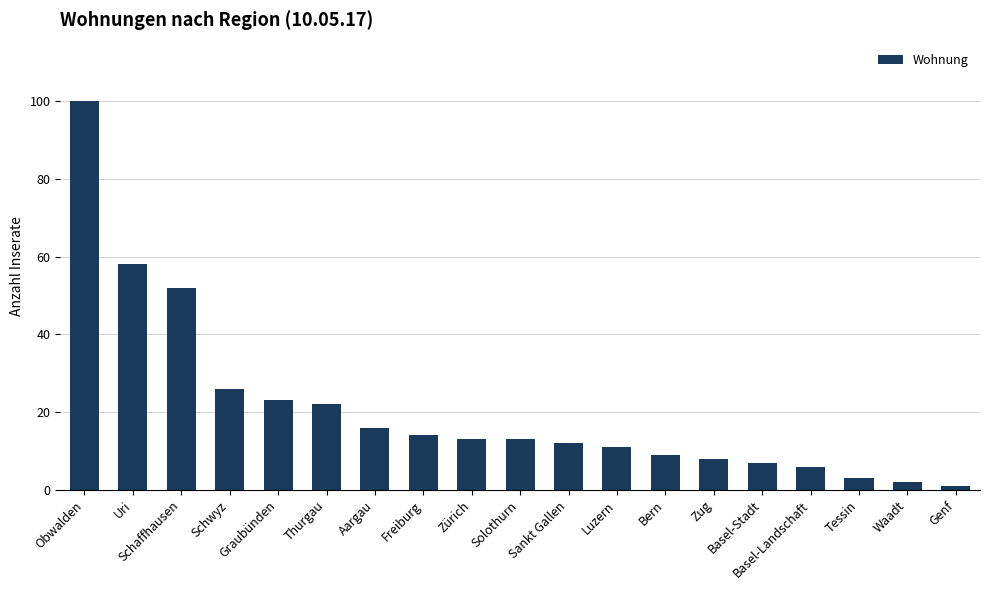

What is the difference between the values at Basel-Stadt and Uri?

51